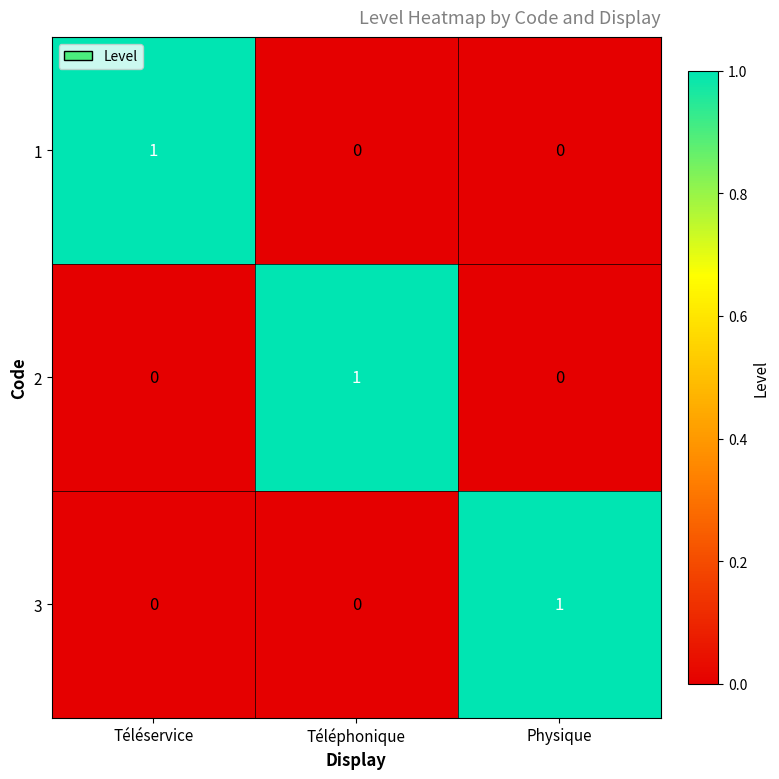

Which category has the highest value in the 1 series?

Téléservice